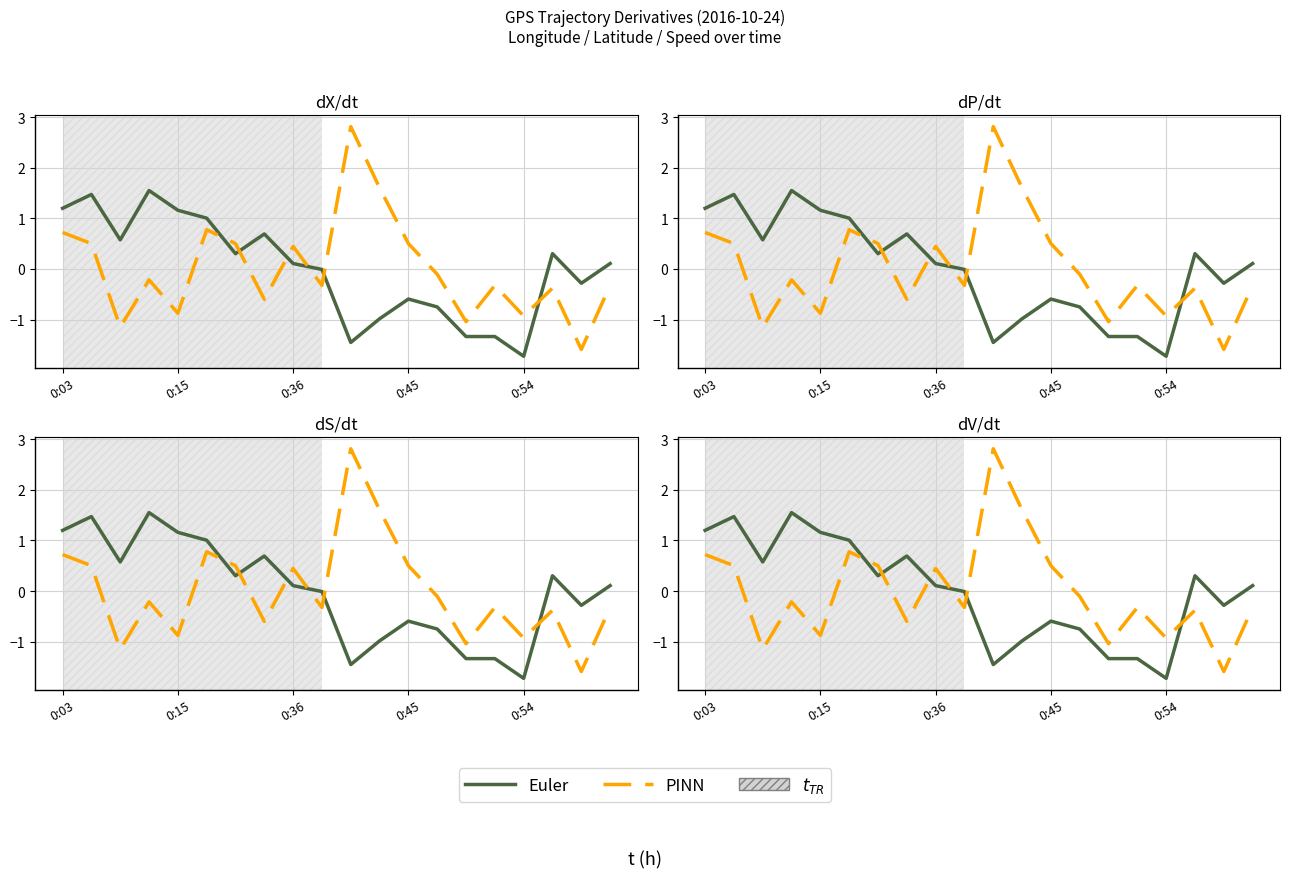

At 19, list the series in order from smallest to largest.

PINN, Euler